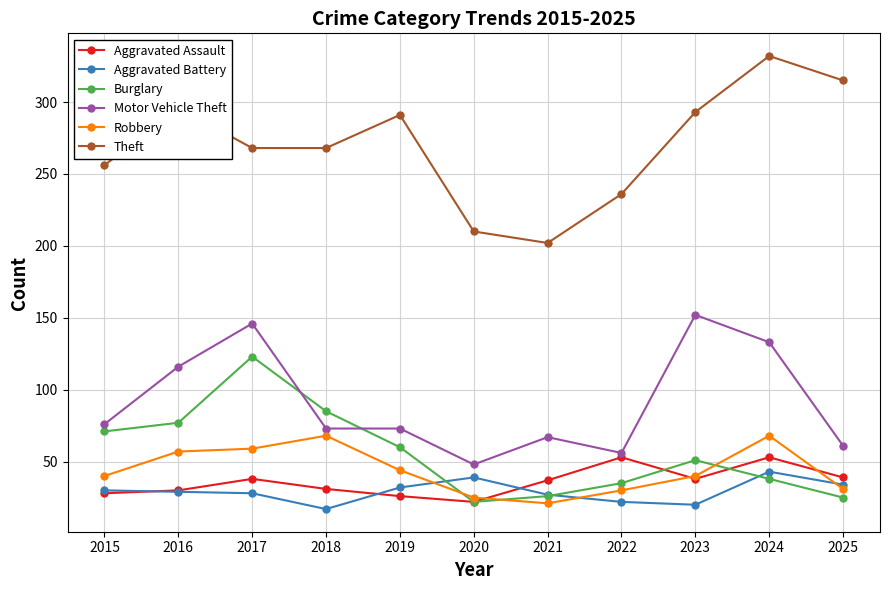

Which series has the largest range (max minus min)?

Theft